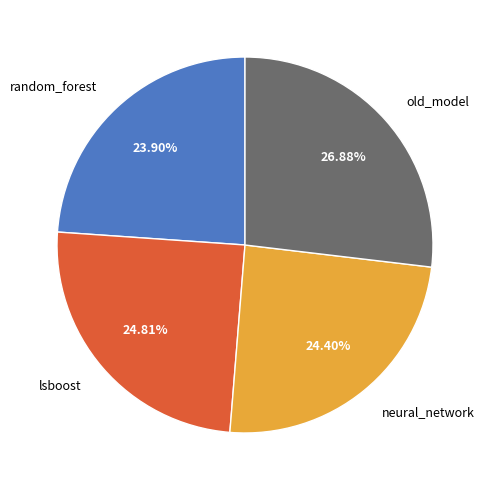

Which has a higher value, neural_network or old_model?

old_model